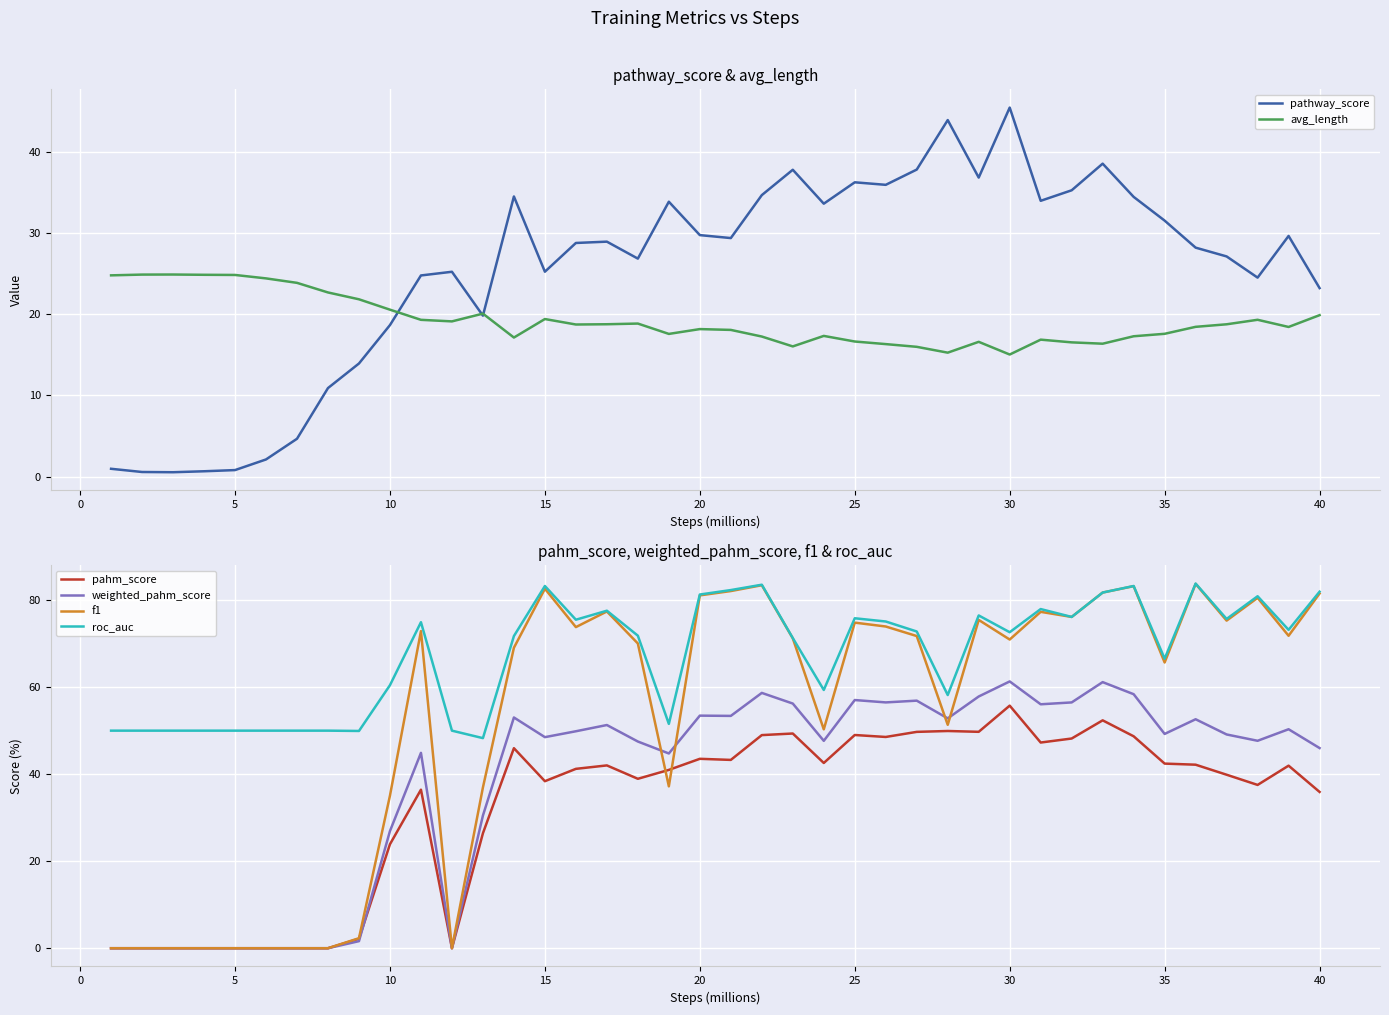

What is the maximum value for roc_auc?

83.8